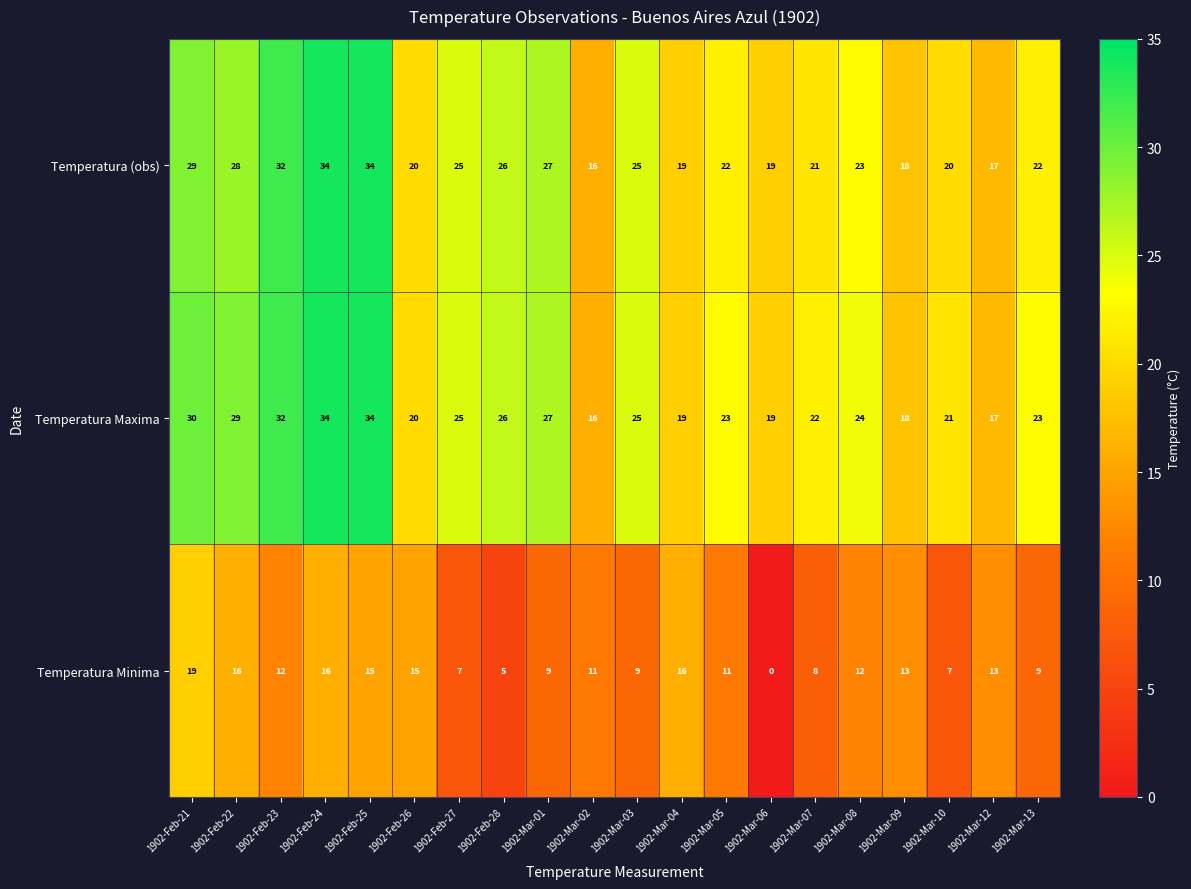

Is it true that Temperatura Maxima equals 34 at 1902-Feb-25?

True